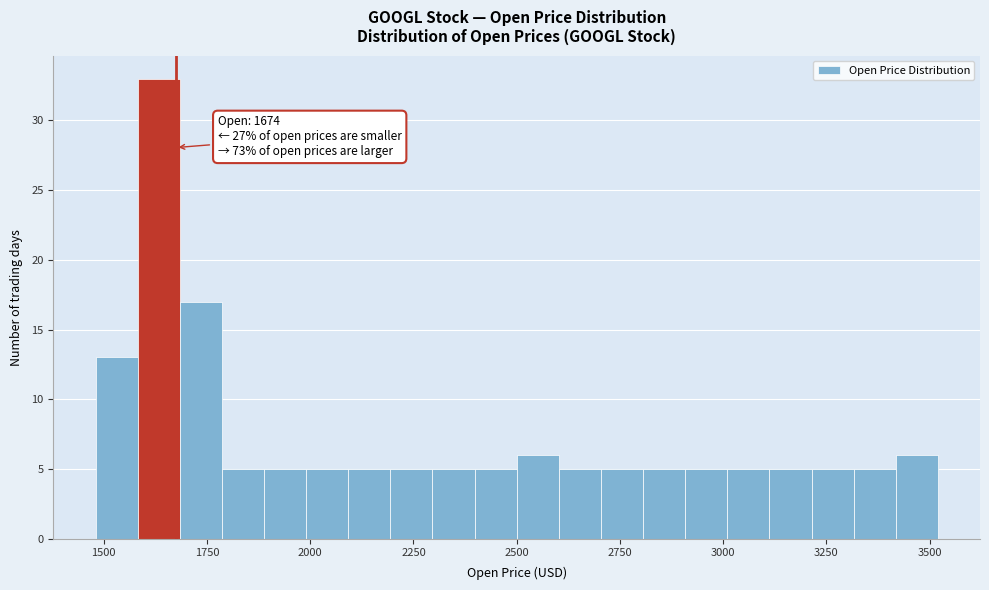

Read against the x-axis, roughly where is the centre of the tallest bar?

1650